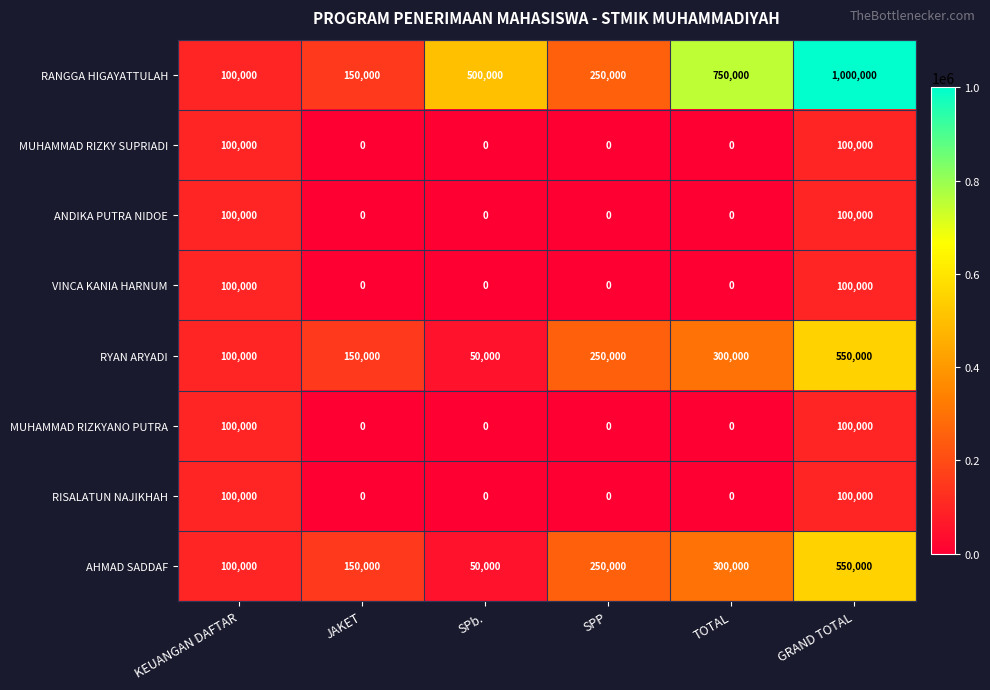

Which series has the largest total across all categories?

RANGGA HIGAYATTULAH